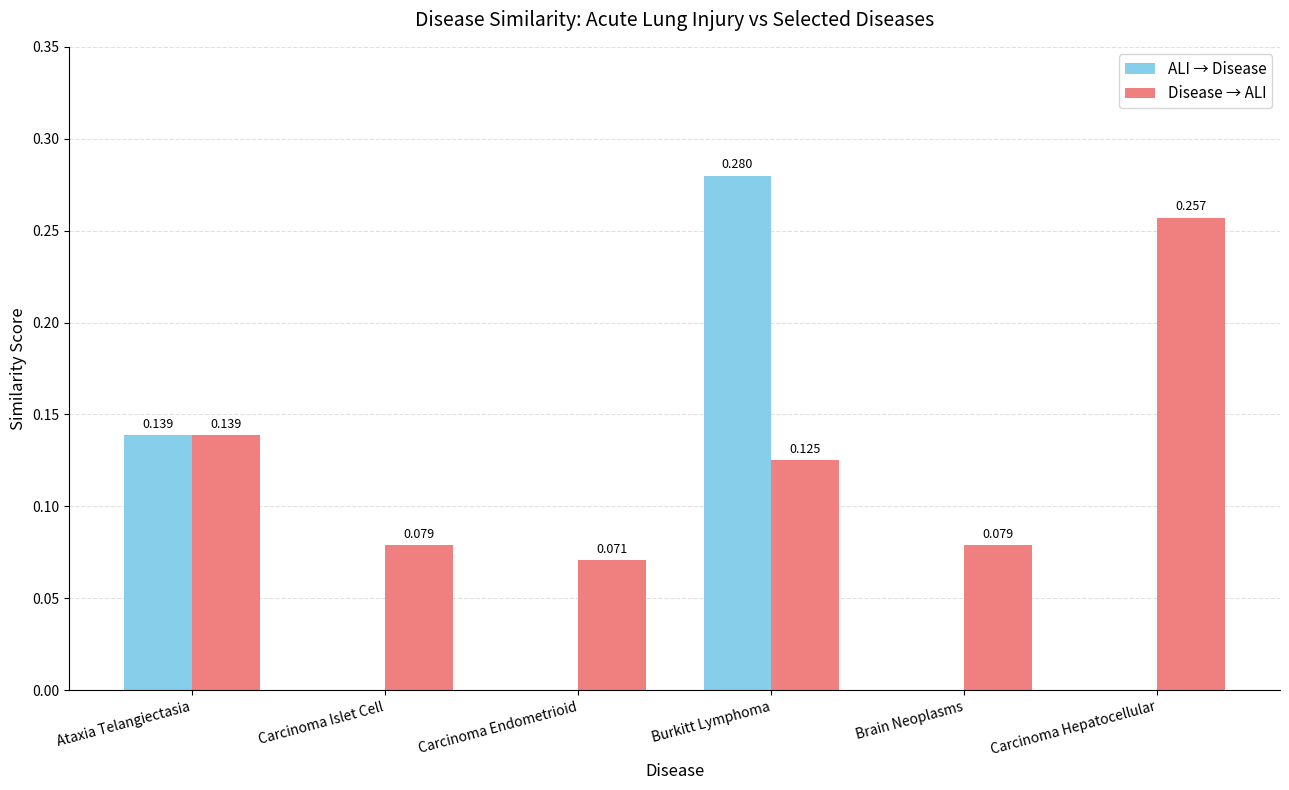

At which category is the sum across all series the highest?

Burkitt Lymphoma